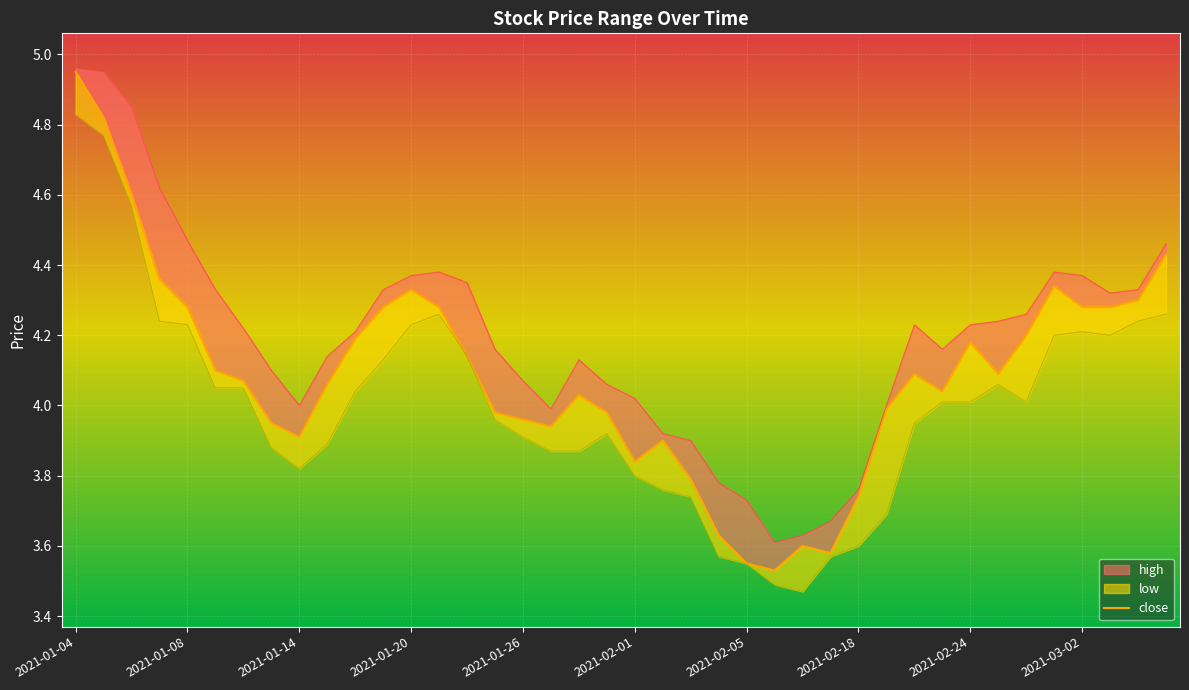

Is it true that the value at 31 is 7.0?

False